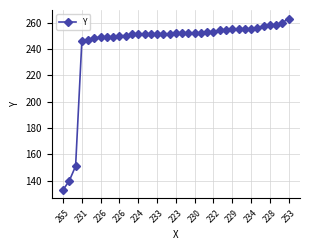

What is the value of the 25th point from the left?

253